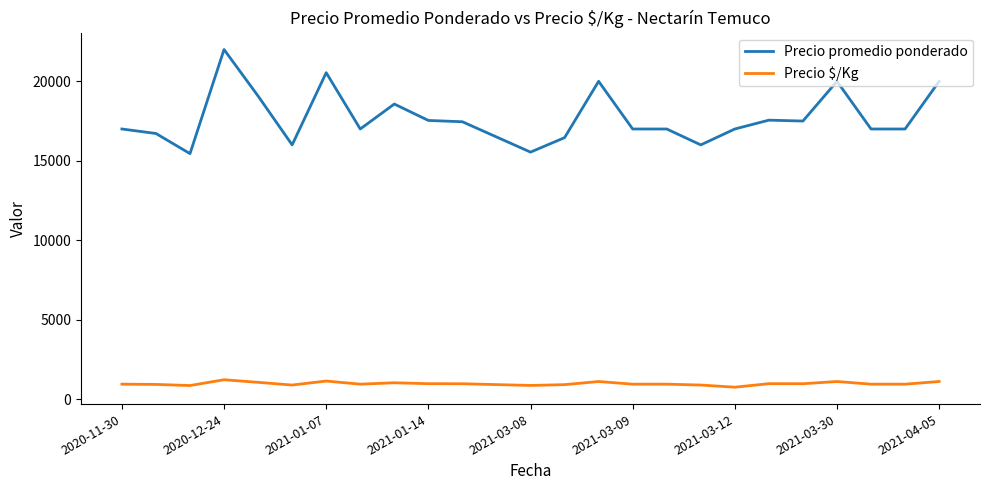

Which series has the widest spread of values?

Precio promedio ponderado